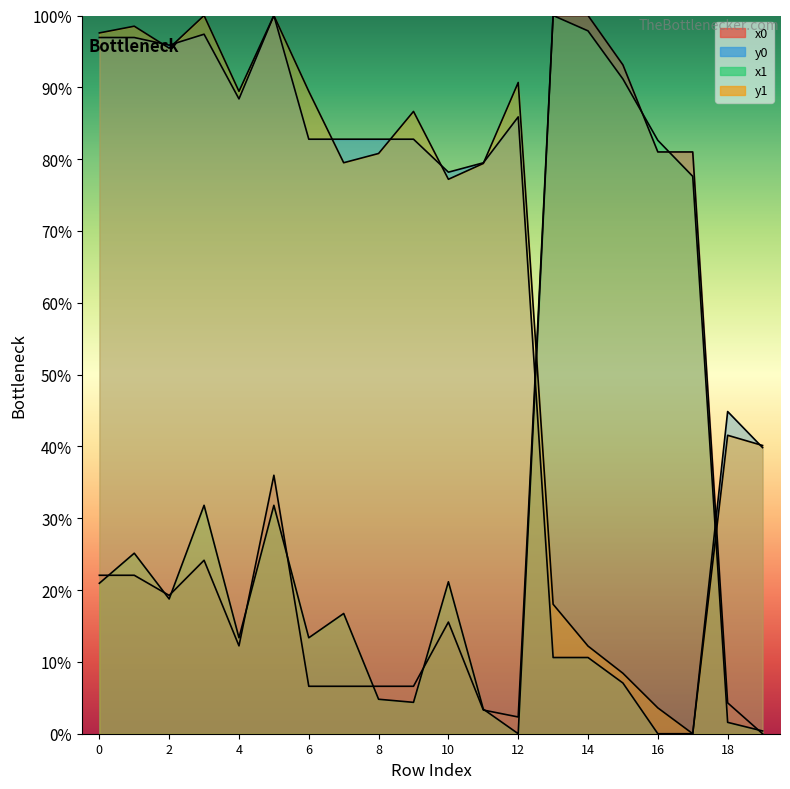

Between which two adjacent categories do x0 and x1 first intersect?

0 and 1